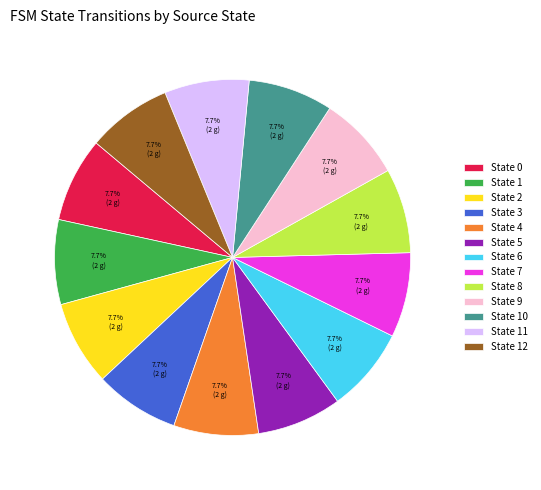

Count the number of slices in the pie.

13